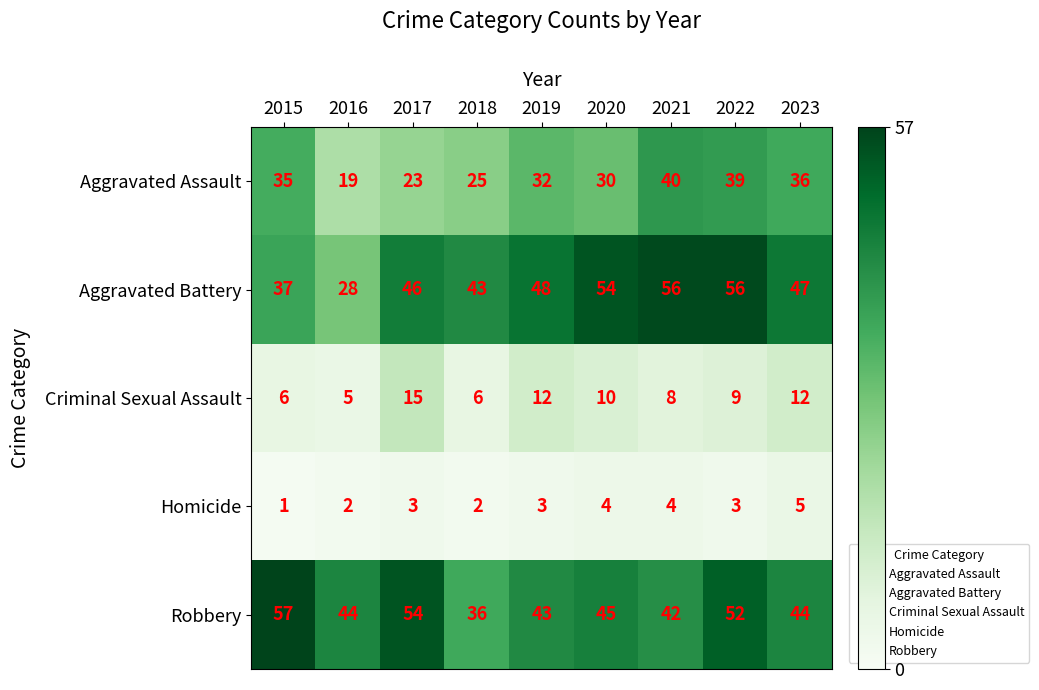

Is it true that Aggravated Battery equals 28 at 2016?

True